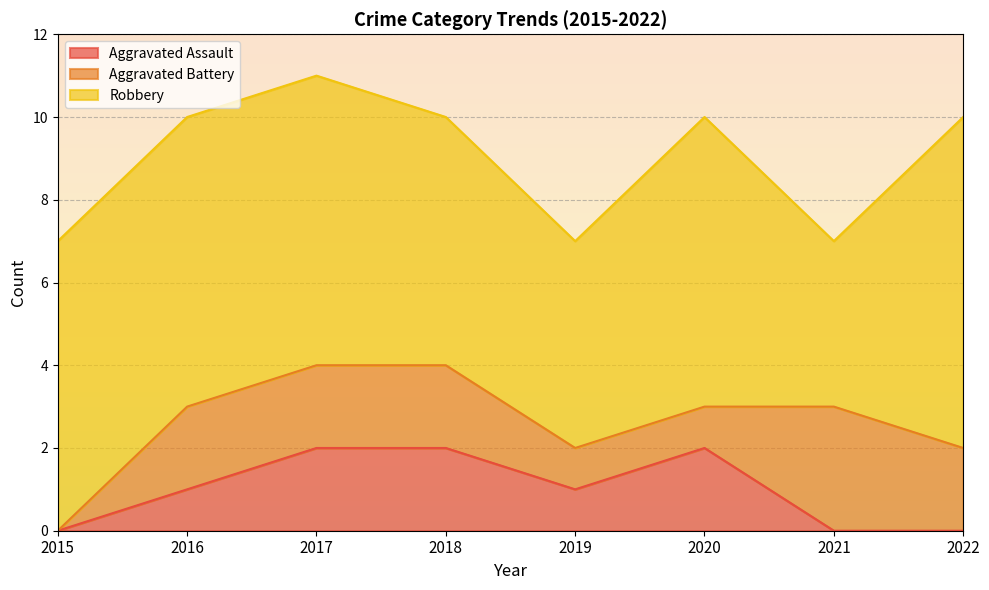

Reading left to right, extract all data points from this chart.

Aggravated Assault: 2015=0	2016=1	2017=2	2018=2	2019=1	2020=2	2021=0	2022=0
Aggravated Battery: 2015=0	2016=2	2017=2	2018=2	2019=1	2020=1	2021=3	2022=2
Robbery: 2015=7	2016=7	2017=7	2018=6	2019=5	2020=7	2021=4	2022=8